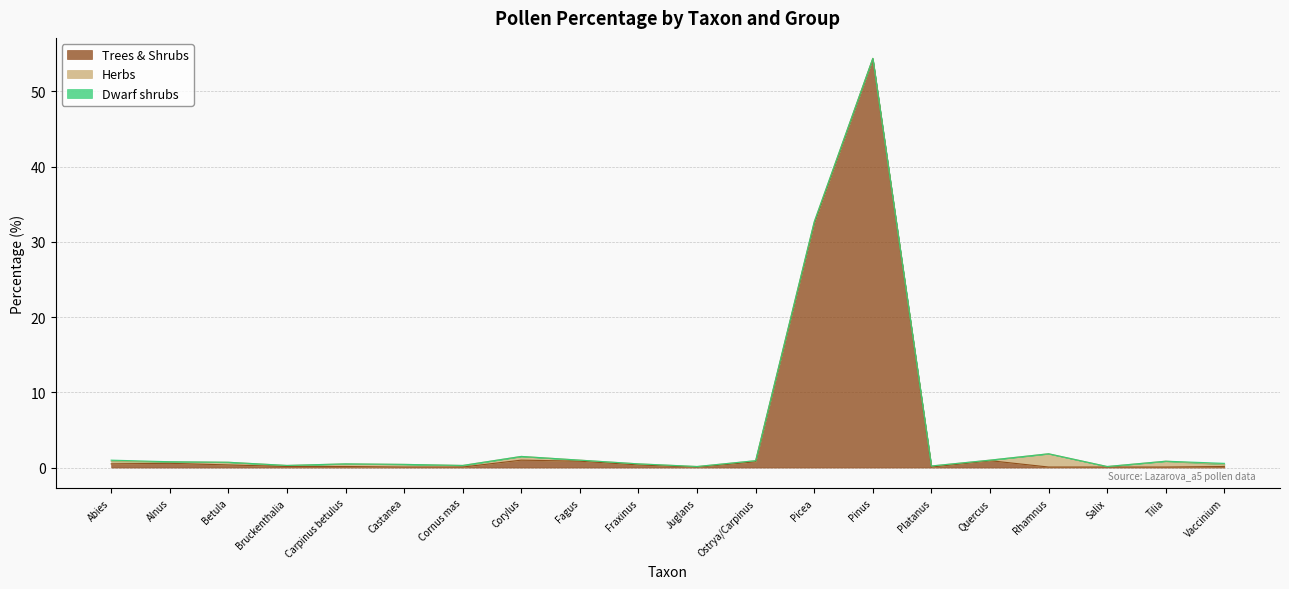

What position from the right is Vaccinium?

1